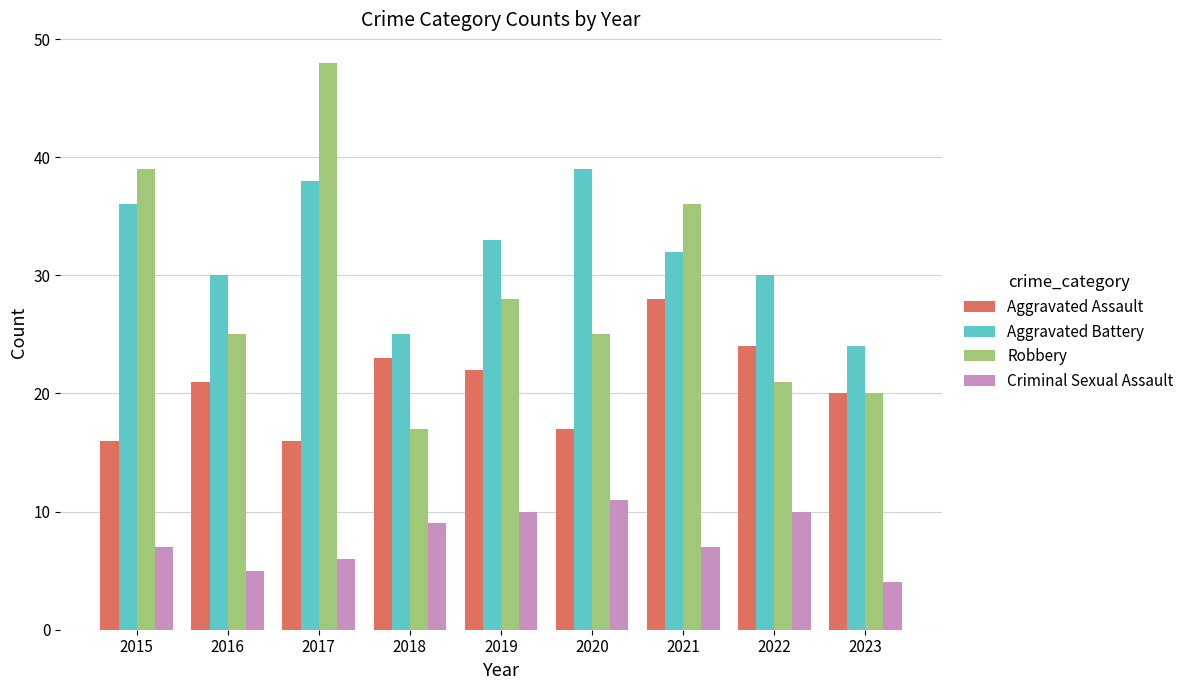

At 2022, list the series in order from largest to smallest.

Aggravated Battery, Aggravated Assault, Robbery, Criminal Sexual Assault